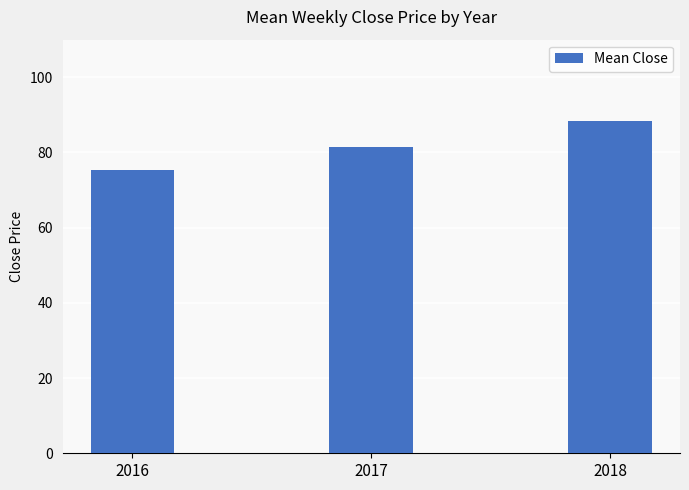

Which has a higher value, 2017 or 2018?

2018